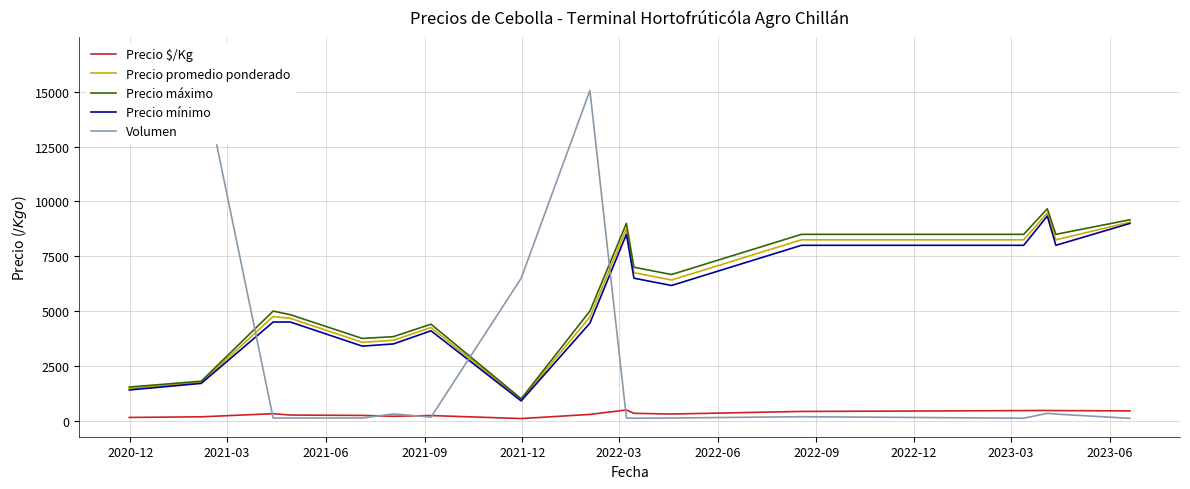

What is the maximum value for Precio $/Kg?

486.0